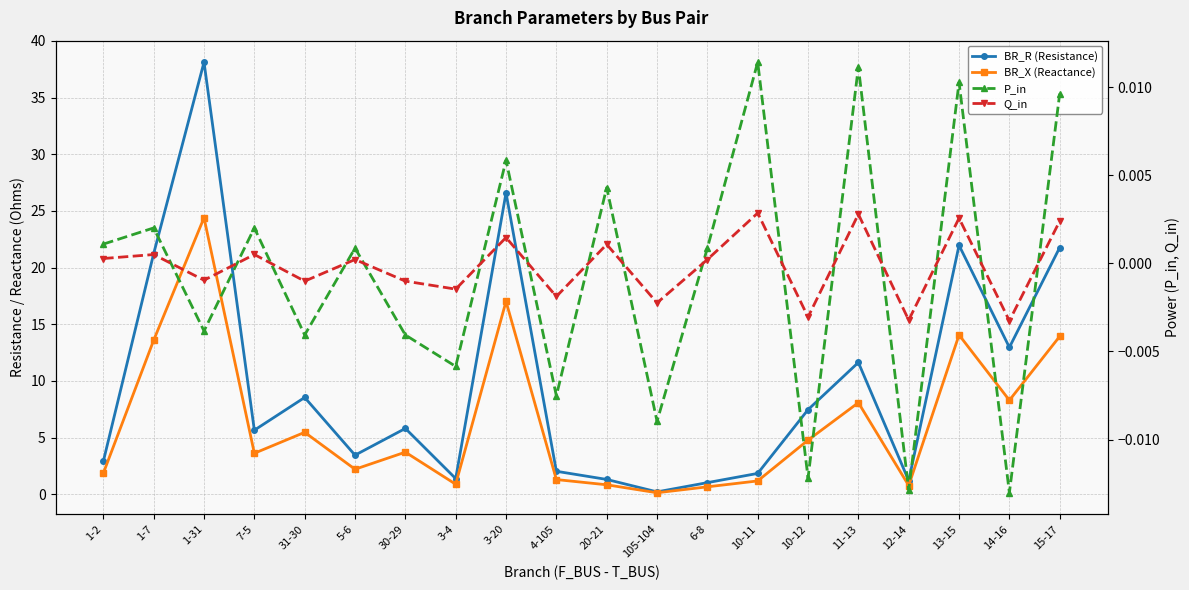

The P_in series shows 0.0 at 1-2. True or false?

True